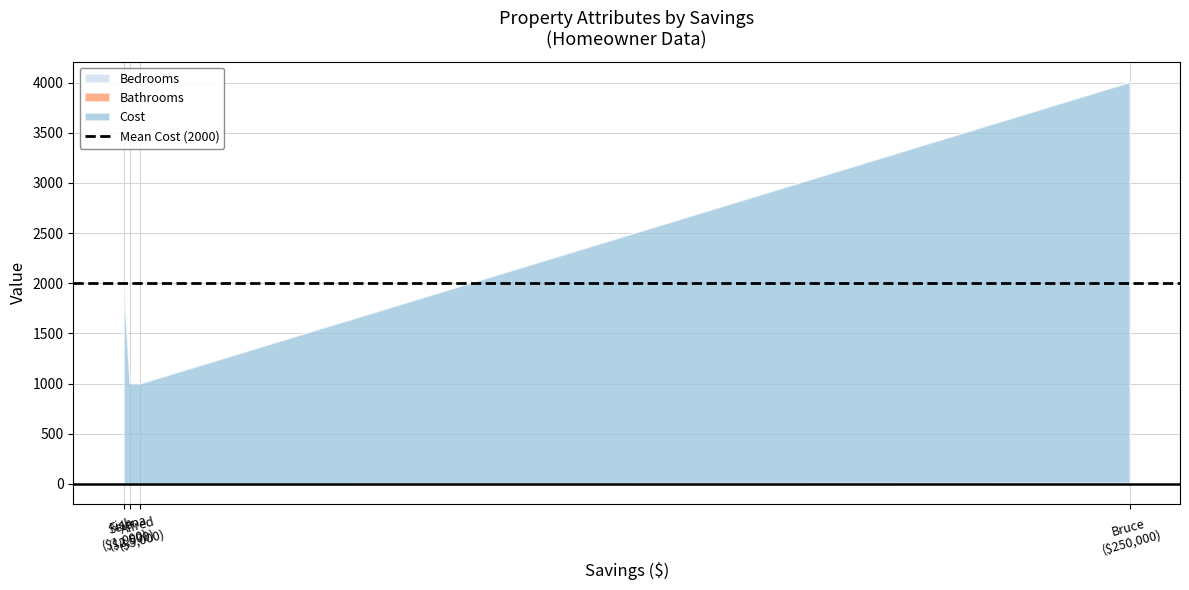

At which category is the sum across all series the highest?

Bruce
($250,000)